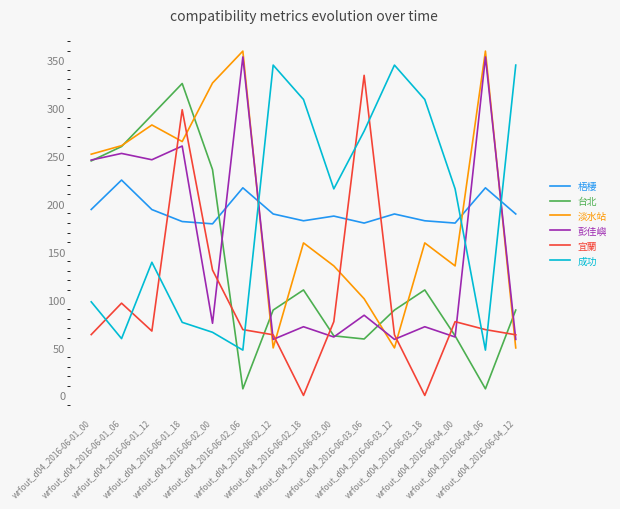

Which series has the widest spread of values?

宜蘭